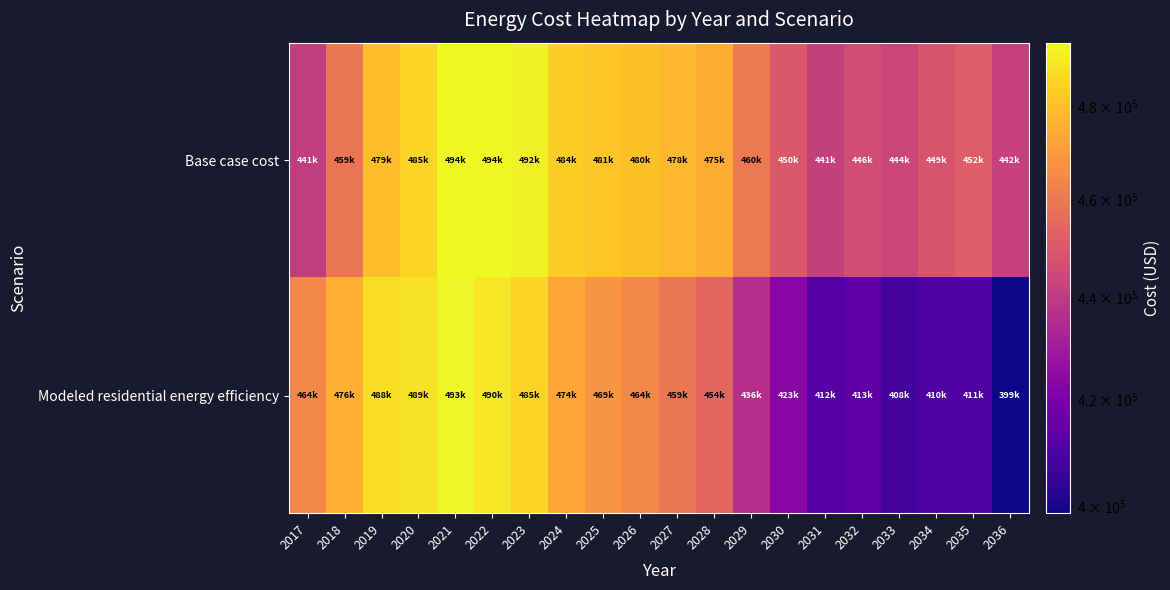

What is the spread (max minus min) of values at 2018?

16854.4